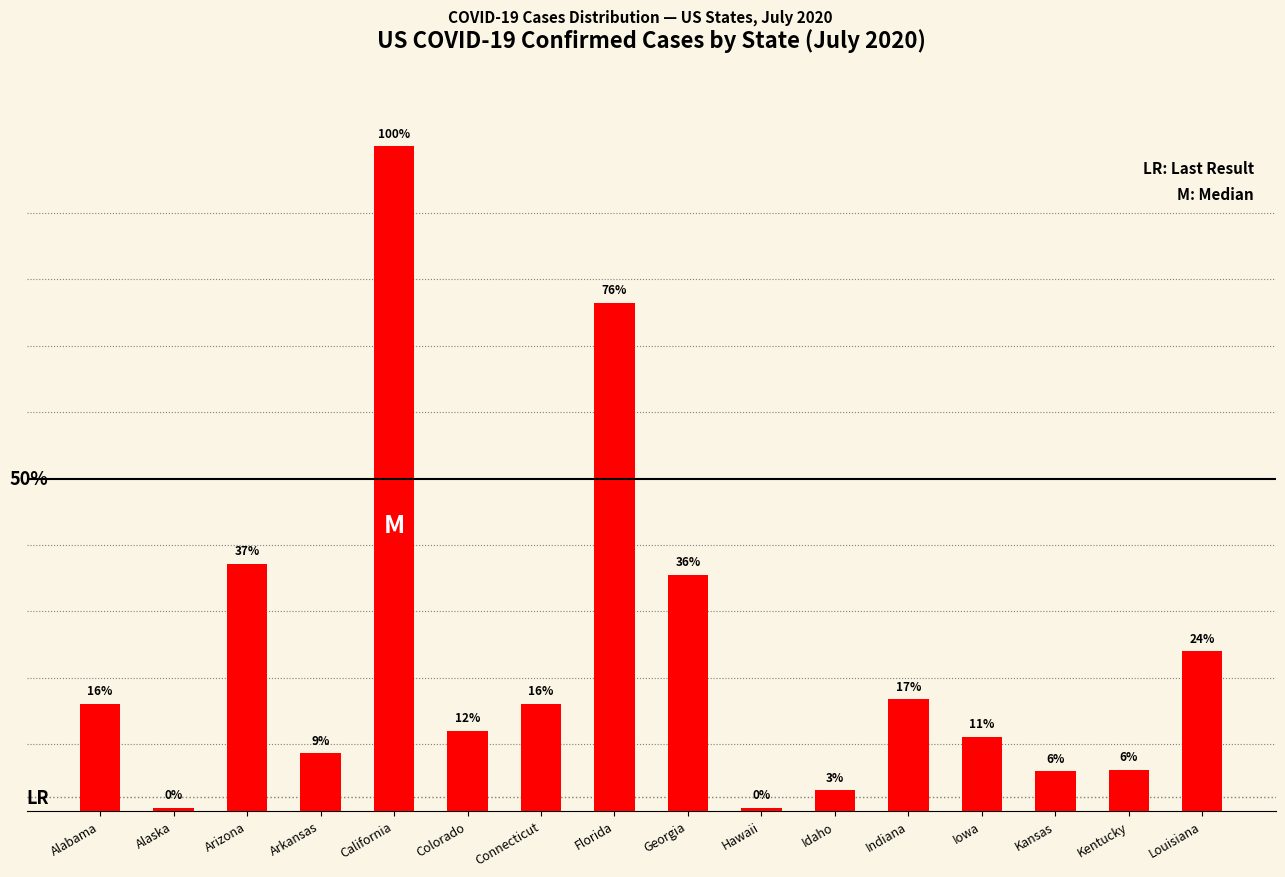

Are the bars horizontal?

No